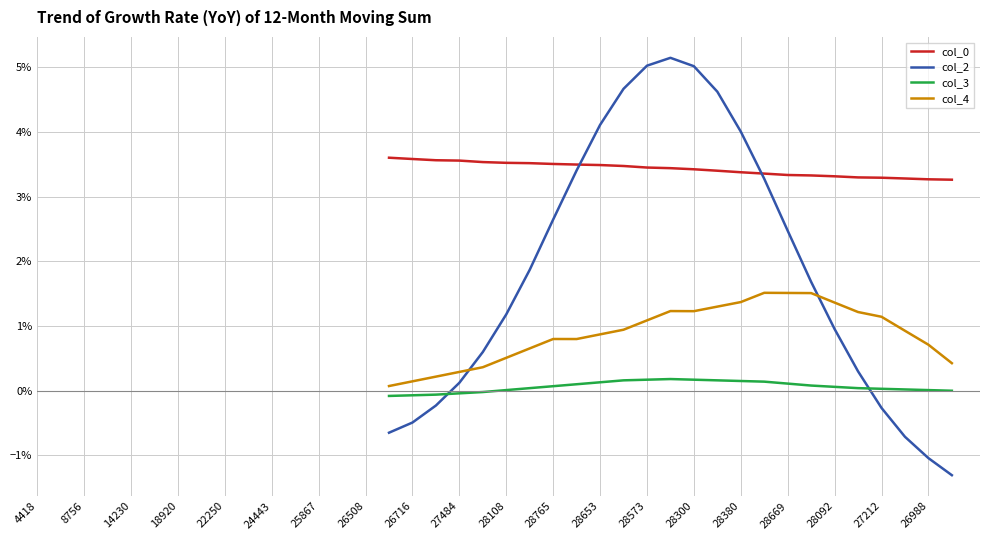

Does the chart have visible grid lines?

Yes